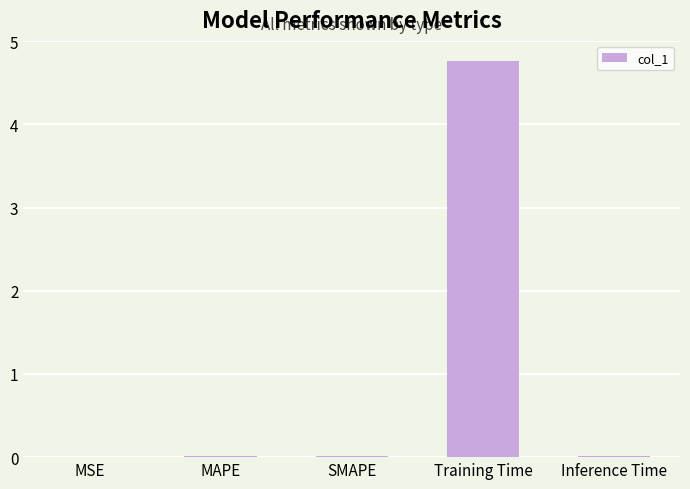

At which category does the chart reach its peak across all series?

Training Time